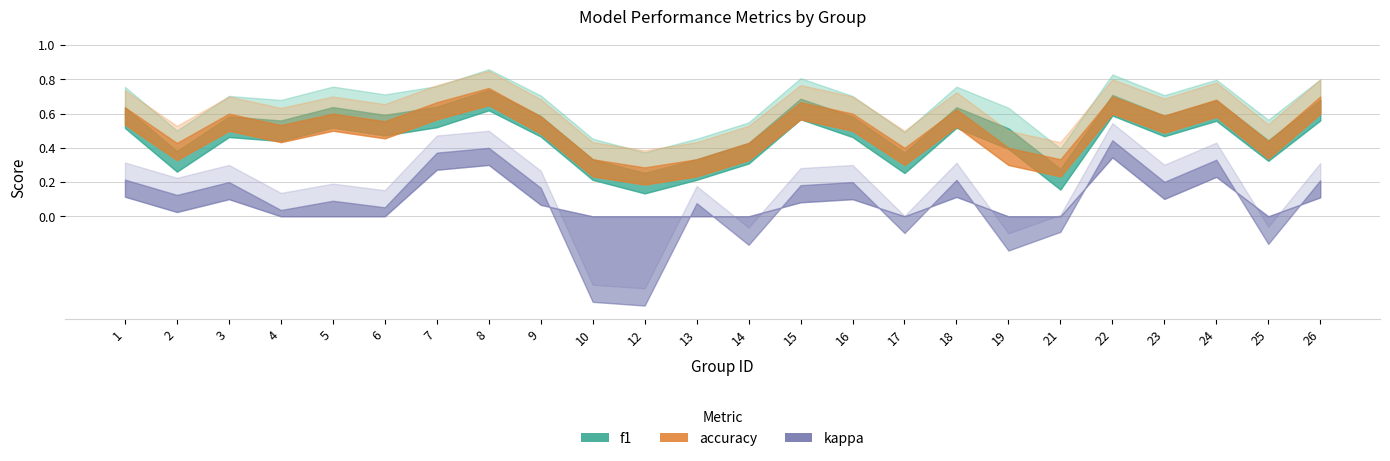

What are all the series names shown in the legend?

f1, accuracy, kappa